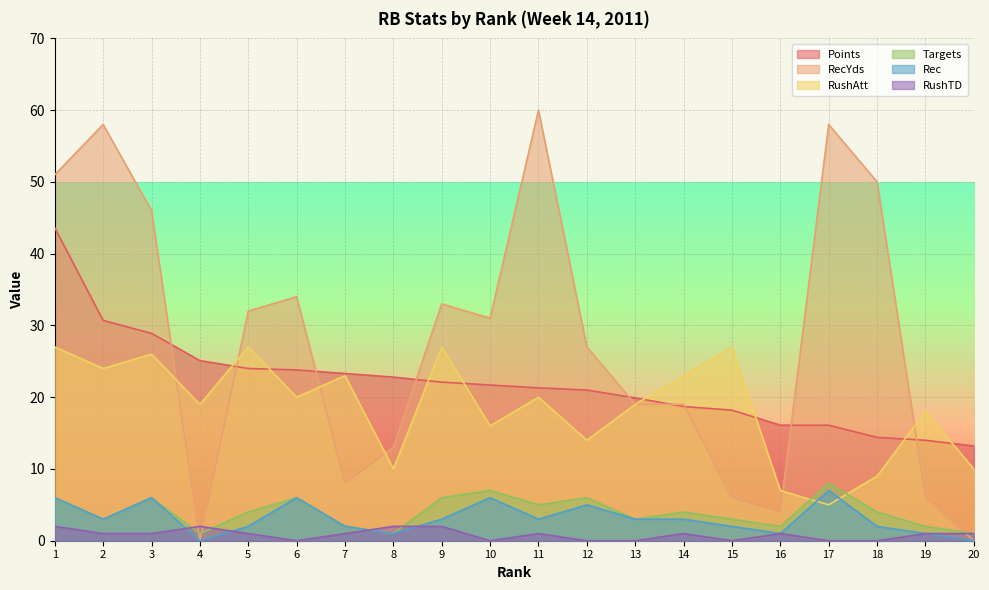

Rank the categories by RecYds value from lowest to highest.

4, 20, 16, 15, 19, 7, 8, 13, 14, 12, 10, 5, 9, 6, 3, 18, 1, 2, 17, 11